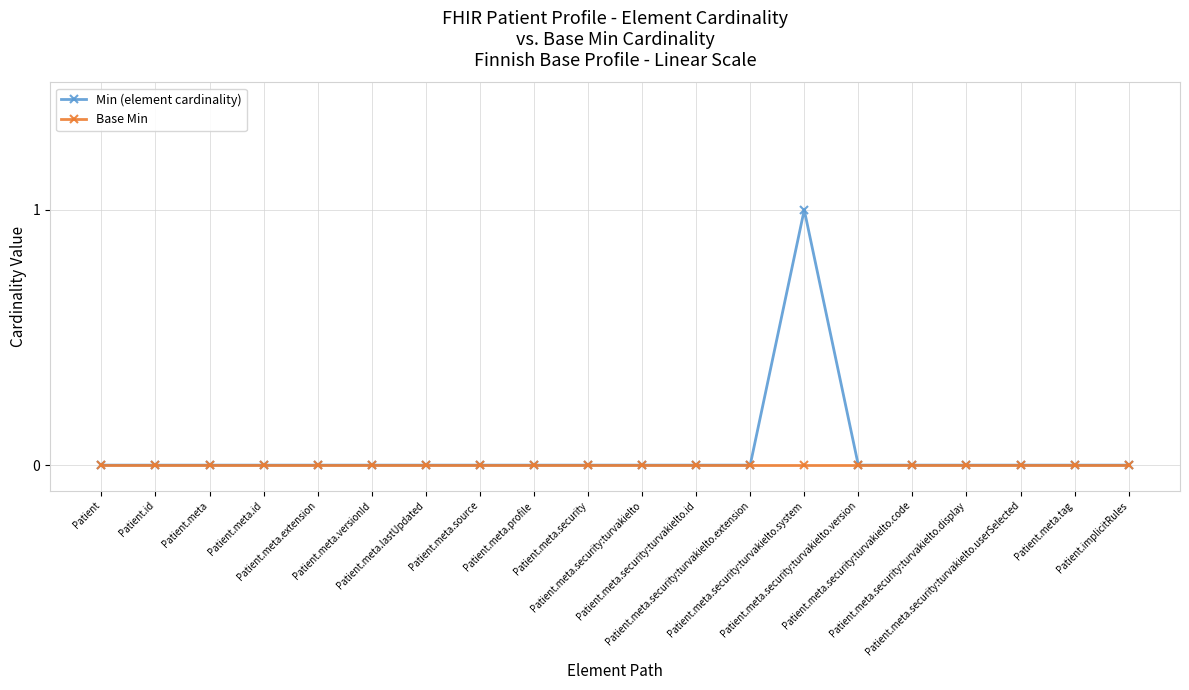

Which series has the largest range (max minus min)?

Min (element cardinality)